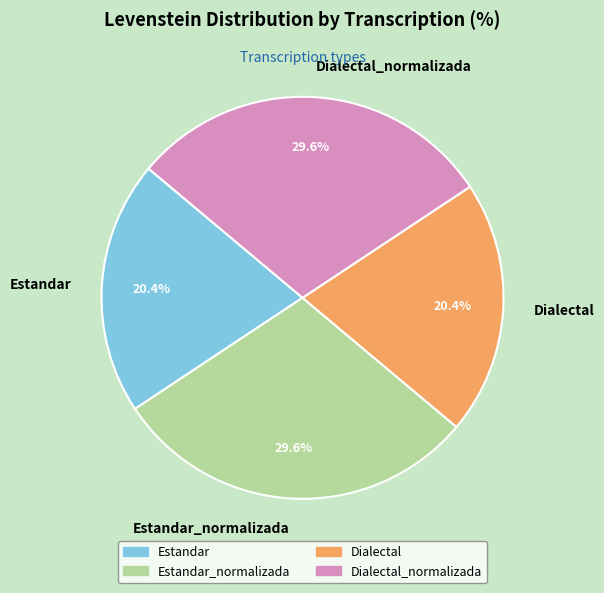

The Dialectal slice represents 34% of the pie. True or false?

False